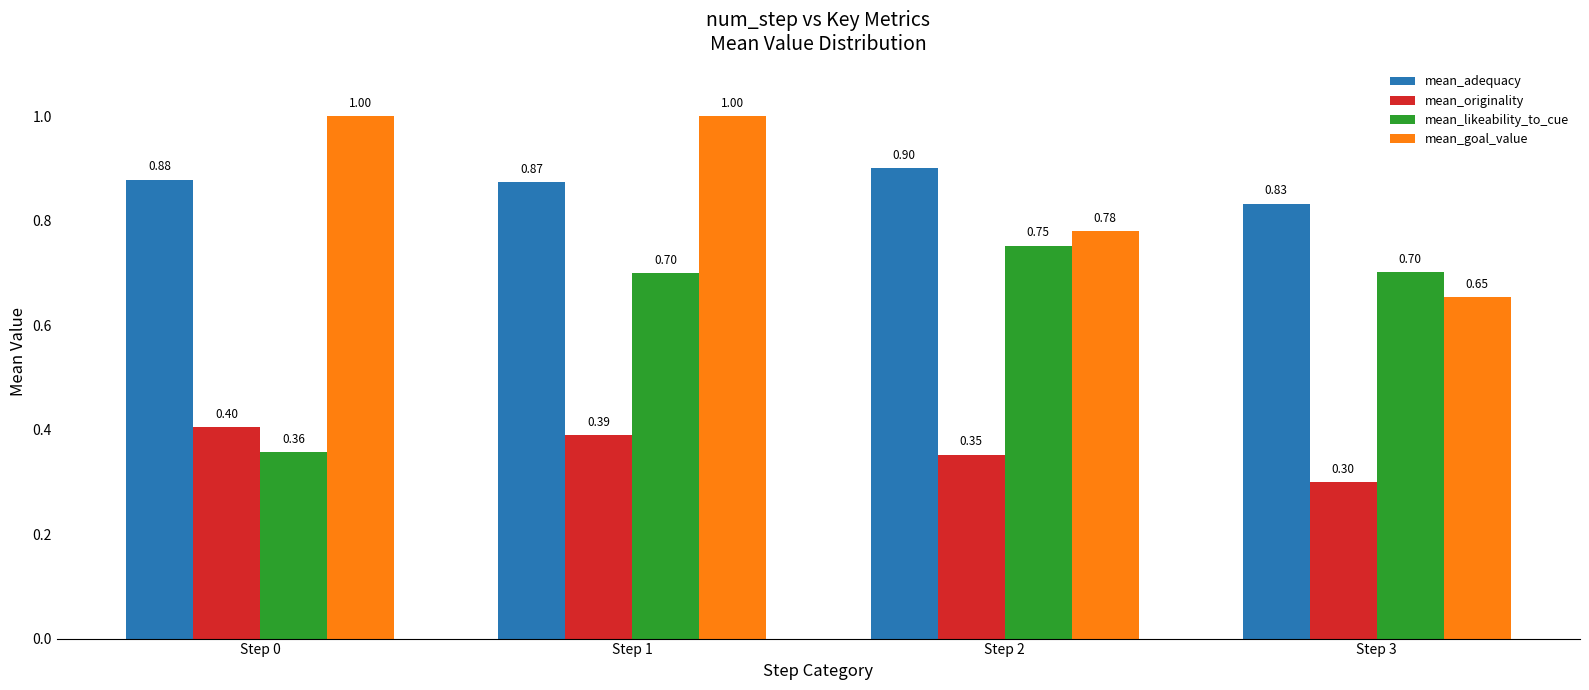

At how many categories does at least one series exceed 0?

4